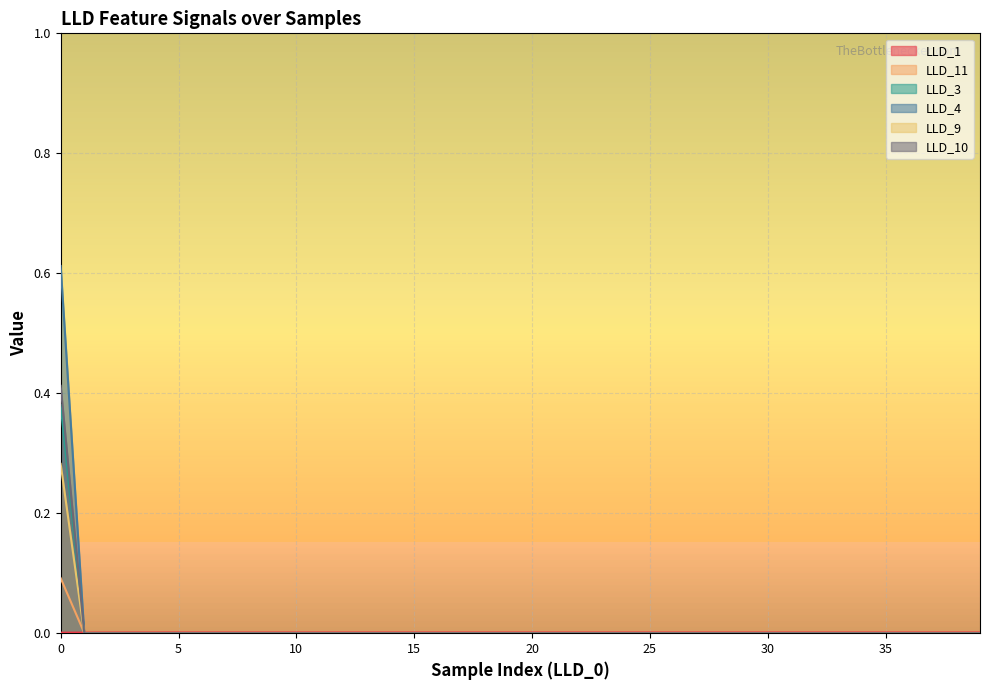

Reading left to right, list all the values displayed in this chart.

LLD_1: 0=0.0	1=0.0	2=0.0	3=0.0	4=0.0	5=0.0	6=0.0	7=0.0	8=0.0	9=0.0	10=0.0	11=0.0	12=0.0	13=0.0	14=0.0	15=0.0	16=0.0	17=0.0	18=0.0	19=0.0	20=0.0	21=0.0	22=0.0	23=0.0	24=0.0	25=0.0	26=0.0	27=0.0	28=0.0	29=0.0	30=0.0	31=0.0	32=0.0	33=0.0	34=0.0	35=0.0	36=0.0	37=0.0	38=0.0	39=0.0
LLD_11: 0=0.1	1=0.0	2=0.0	3=0.0	4=0.0	5=0.0	6=0.0	7=0.0	8=0.0	9=0.0	10=0.0	11=0.0	12=0.0	13=0.0	14=0.0	15=0.0	16=0.0	17=0.0	18=0.0	19=0.0	20=0.0	21=0.0	22=0.0	23=0.0	24=0.0	25=0.0	26=0.0	27=0.0	28=0.0	29=0.0	30=0.0	31=0.0	32=0.0	33=0.0	34=0.0	35=0.0	36=0.0	37=0.0	38=0.0	39=0.0
LLD_3: 0=0.4	1=0.0	2=0.0	3=0.0	4=0.0	5=0.0	6=0.0	7=0.0	8=0.0	9=0.0	10=0.0	11=0.0	12=0.0	13=0.0	14=0.0	15=0.0	16=0.0	17=0.0	18=0.0	19=0.0	20=0.0	21=0.0	22=0.0	23=0.0	24=0.0	25=0.0	26=0.0	27=0.0	28=0.0	29=0.0	30=0.0	31=0.0	32=0.0	33=0.0	34=0.0	35=0.0	36=0.0	37=0.0	38=0.0	39=0.0
LLD_4: 0=0.6	1=0.0	2=0.0	3=0.0	4=0.0	5=0.0	6=0.0	7=0.0	8=0.0	9=0.0	10=0.0	11=0.0	12=0.0	13=0.0	14=0.0	15=0.0	16=0.0	17=0.0	18=0.0	19=0.0	20=0.0	21=0.0	22=0.0	23=0.0	24=0.0	25=0.0	26=0.0	27=0.0	28=0.0	29=0.0	30=0.0	31=0.0	32=0.0	33=0.0	34=0.0	35=0.0	36=0.0	37=0.0	38=0.0	39=0.0
LLD_9: 0=0.3	1=0.0	2=0.0	3=0.0	4=0.0	5=0.0	6=0.0	7=0.0	8=0.0	9=0.0	10=0.0	11=0.0	12=0.0	13=0.0	14=0.0	15=0.0	16=0.0	17=0.0	18=0.0	19=0.0	20=0.0	21=0.0	22=0.0	23=0.0	24=0.0	25=0.0	26=0.0	27=0.0	28=0.0	29=0.0	30=0.0	31=0.0	32=0.0	33=0.0	34=0.0	35=0.0	36=0.0	37=0.0	38=0.0	39=0.0
LLD_10: 0=0.4	1=0.0	2=0.0	3=0.0	4=0.0	5=0.0	6=0.0	7=0.0	8=0.0	9=0.0	10=0.0	11=0.0	12=0.0	13=0.0	14=0.0	15=0.0	16=0.0	17=0.0	18=0.0	19=0.0	20=0.0	21=0.0	22=0.0	23=0.0	24=0.0	25=0.0	26=0.0	27=0.0	28=0.0	29=0.0	30=0.0	31=0.0	32=0.0	33=0.0	34=0.0	35=0.0	36=0.0	37=0.0	38=0.0	39=0.0